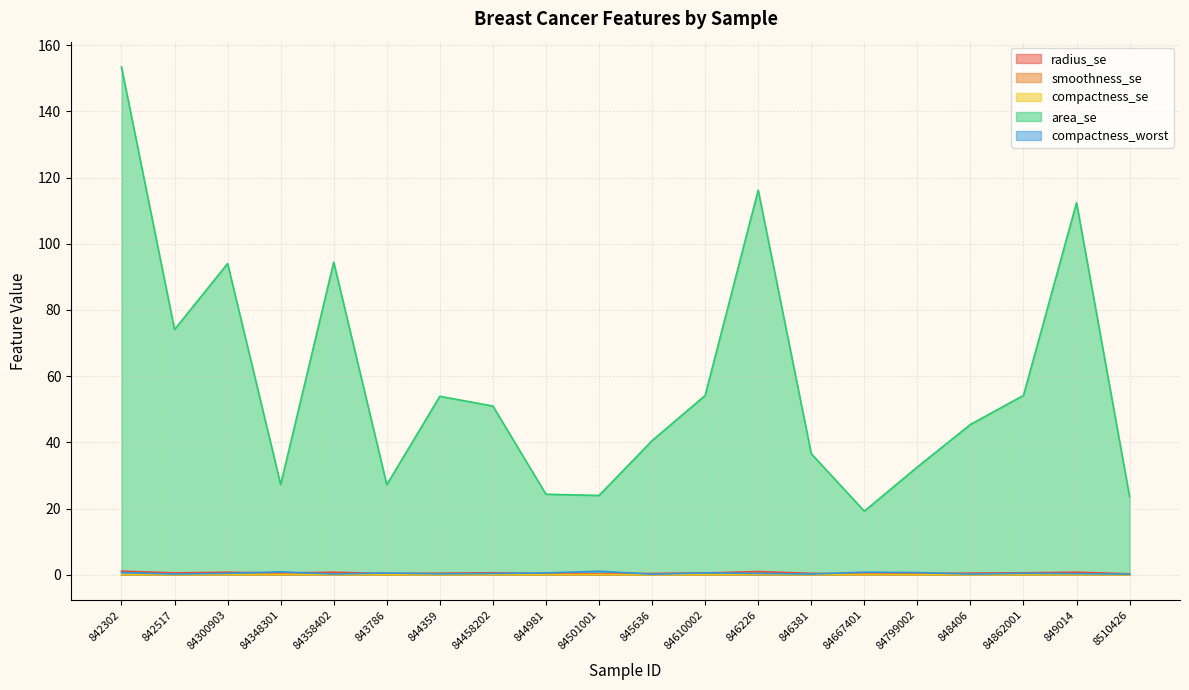

In smoothness_se, how many points are higher than both neighbors (excluding endpoints)?

6